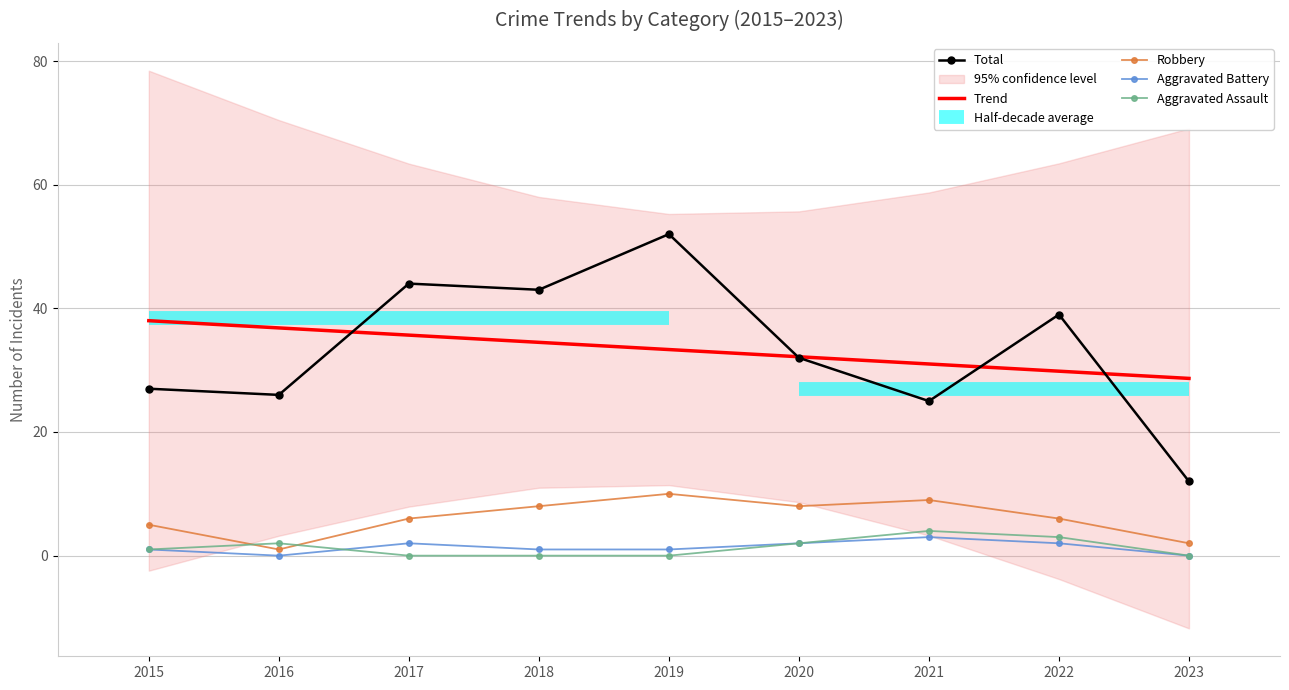

How many lines are shown in the chart?

5